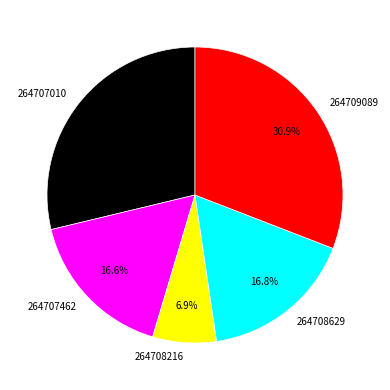

To the nearest percent, what is the difference between the 264708629 and 264709089 slice percentages?

14%